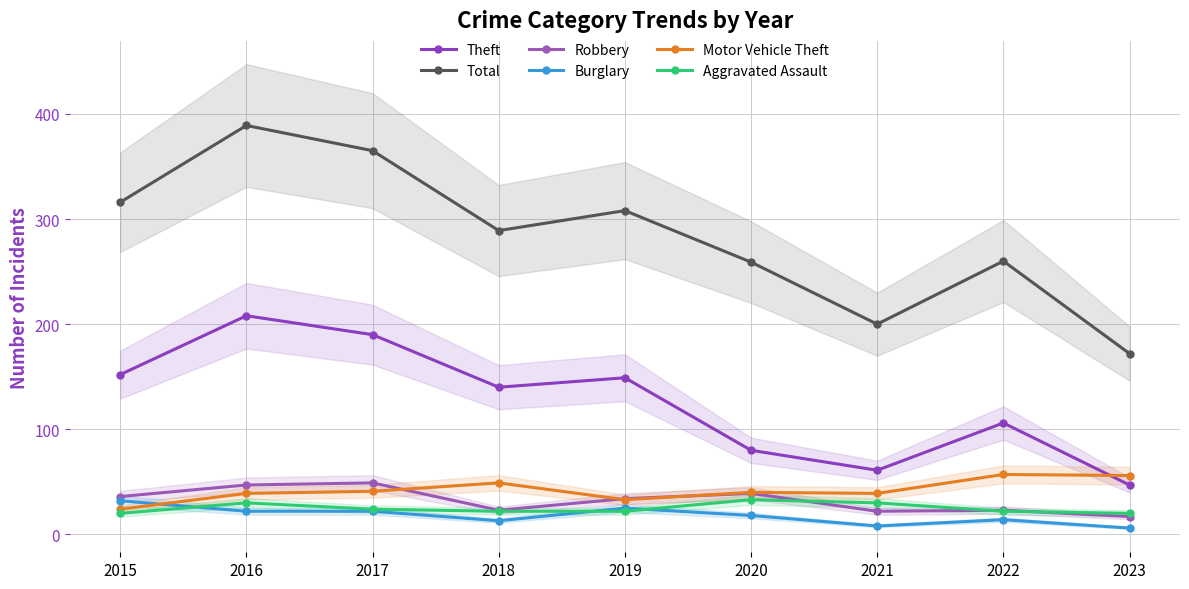

At which category is the sum across all series the highest?

2016